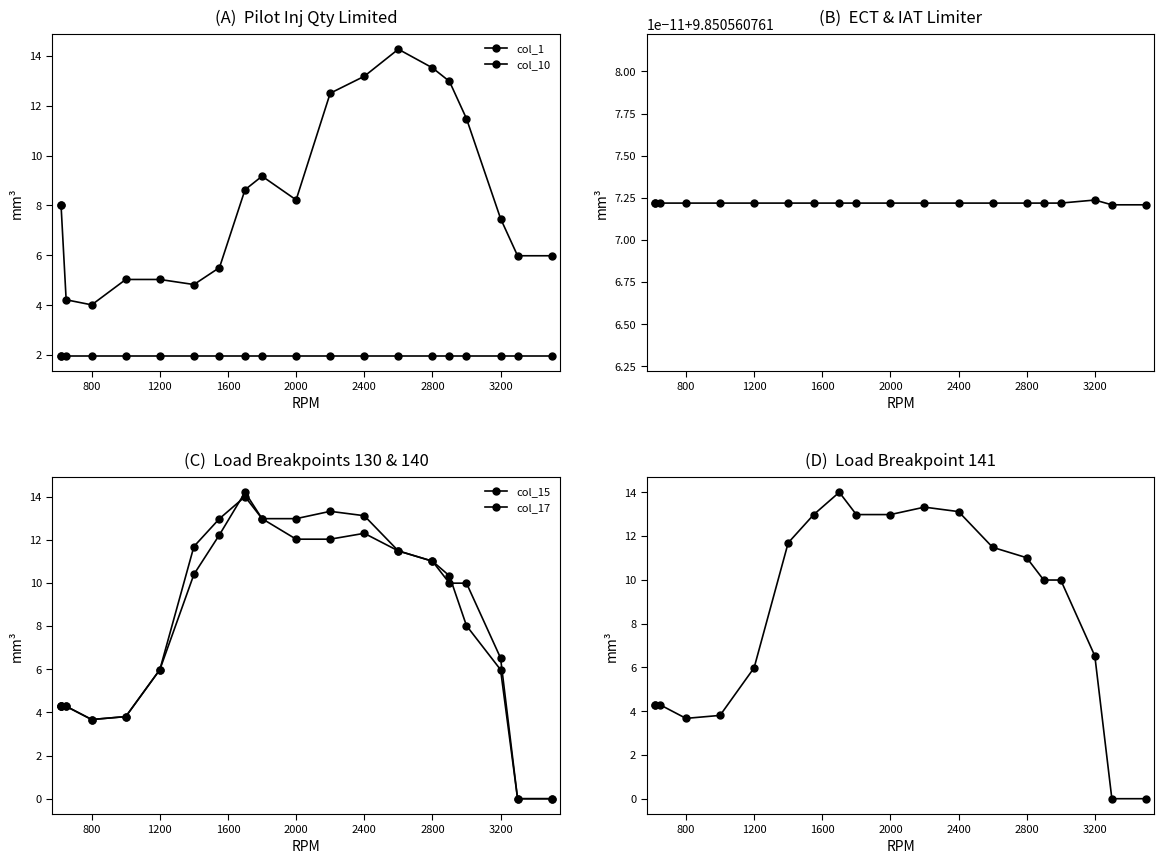

What is the maximum value for col_18?

14.0